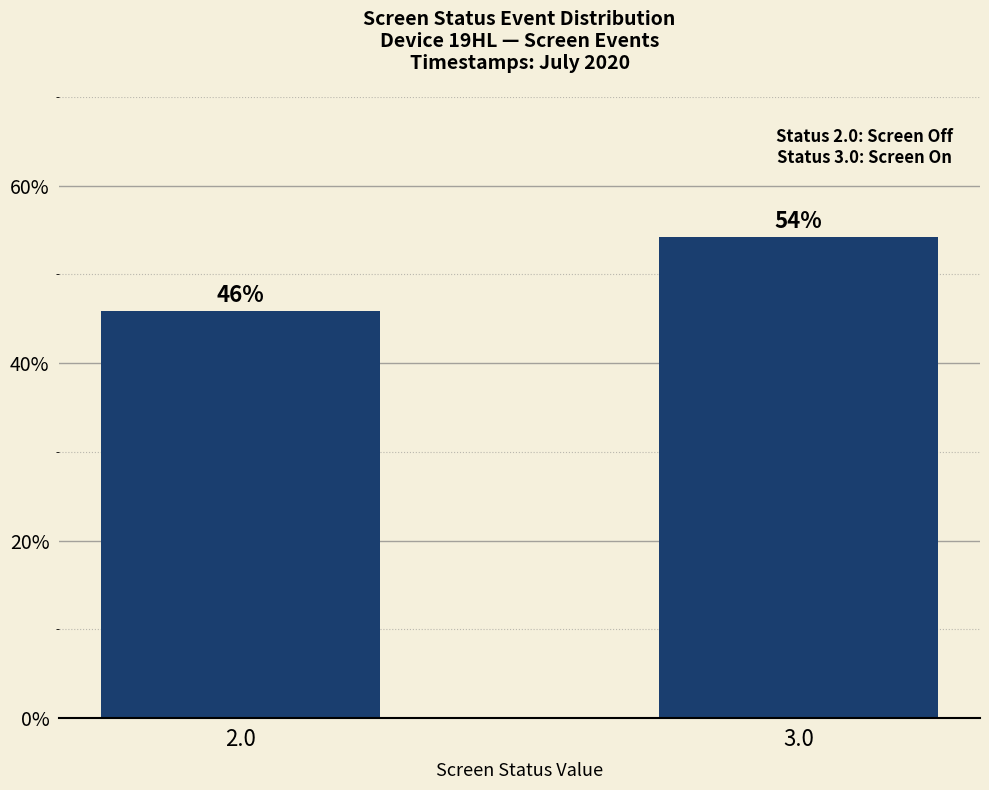

The value at 2.0 is 77.8. True or false?

False